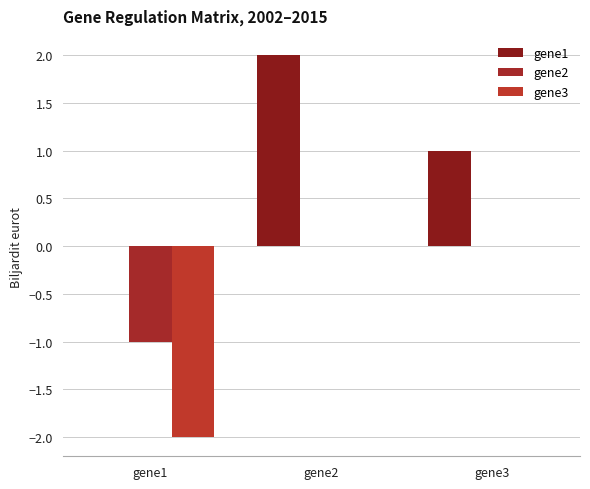

What is the smallest value displayed?

-2